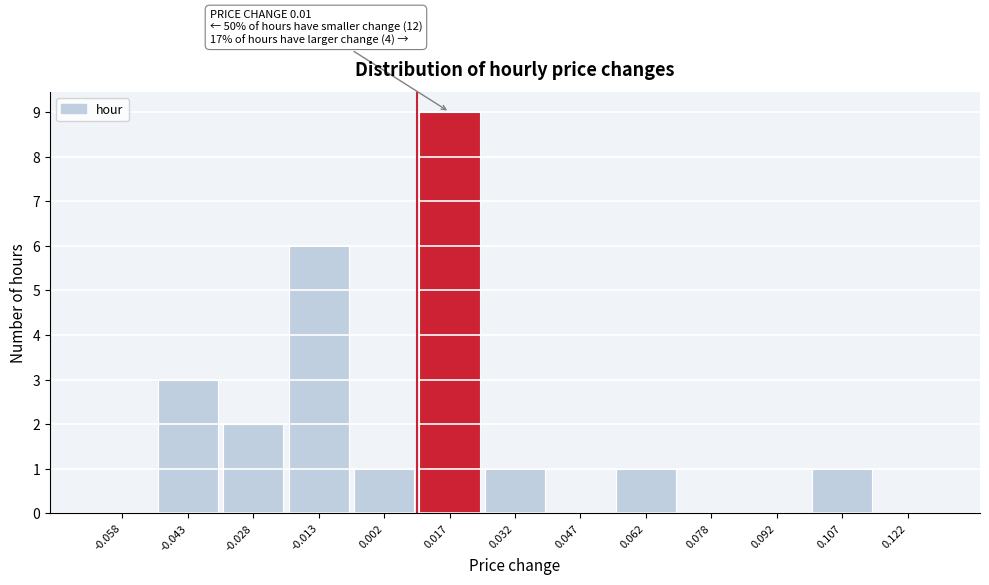

Which range on the x-axis has the tallest bar?

0.010 to 0.025